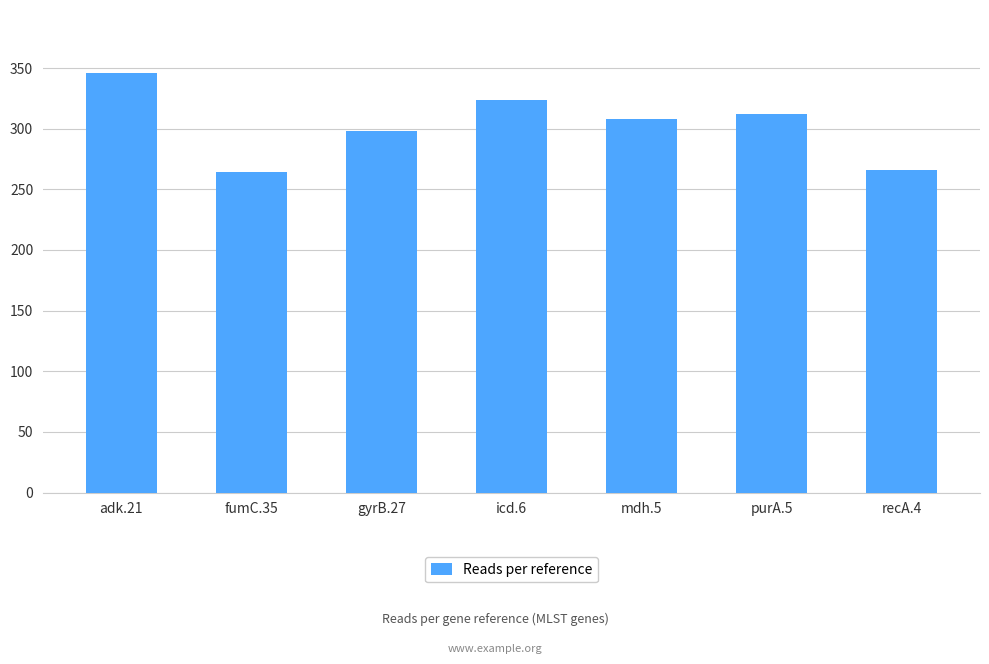

Between adk.21 and purA.5, which is larger?

adk.21